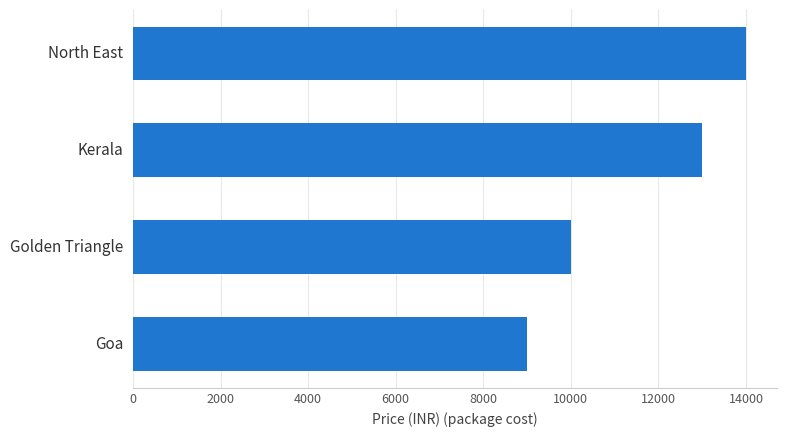

List the labels in order of value, smallest first.

Goa, Golden Triangle, Kerala, North East